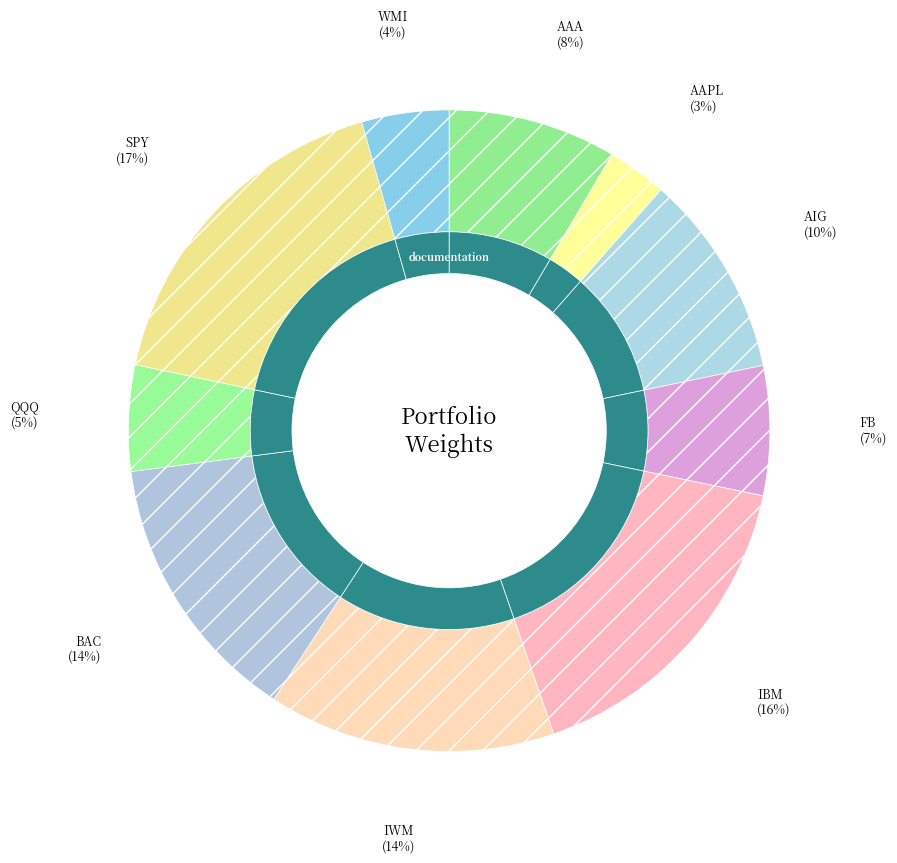

Combined, do SPY and FB account for over 50%?

No